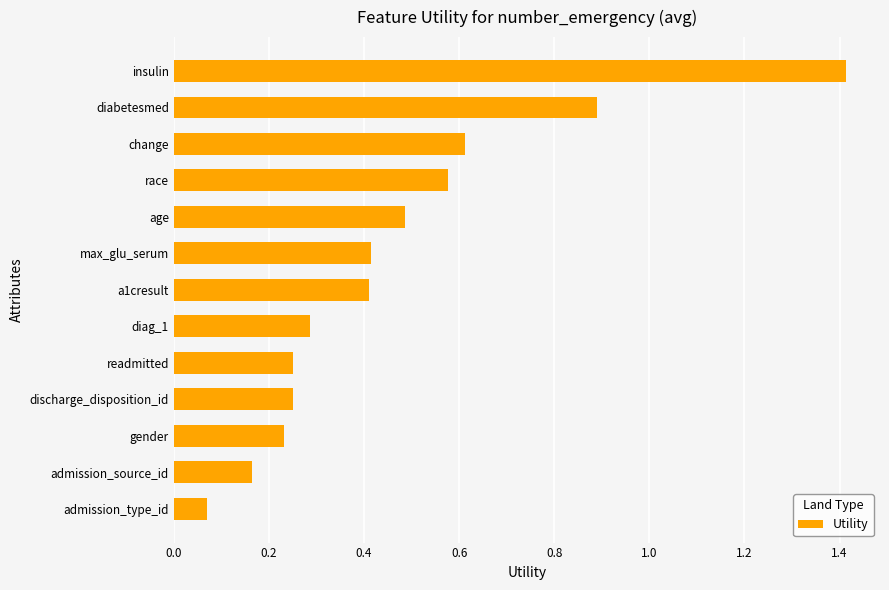

What is the maximum value shown in the chart?

1.4